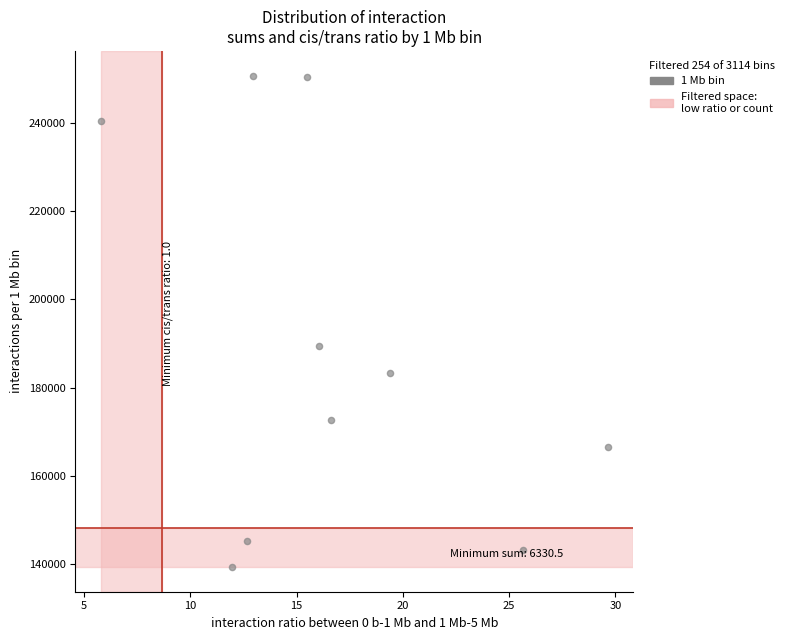

What Y value in the scatter plot is closest to 195051?

189356.3